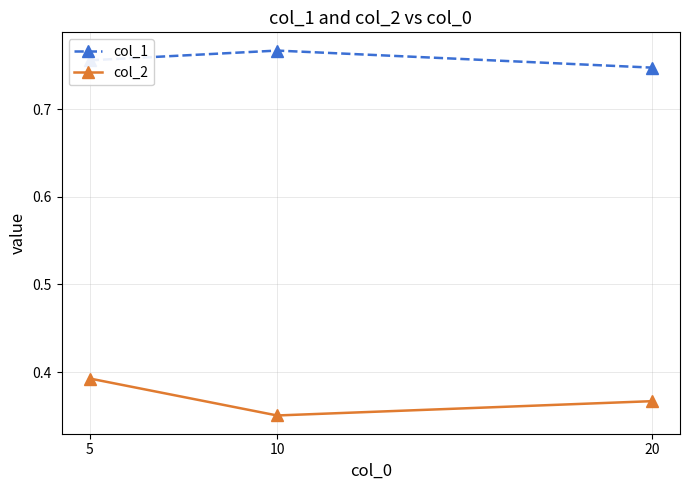

The col_1 series shows 0.2 at 20. True or false?

False